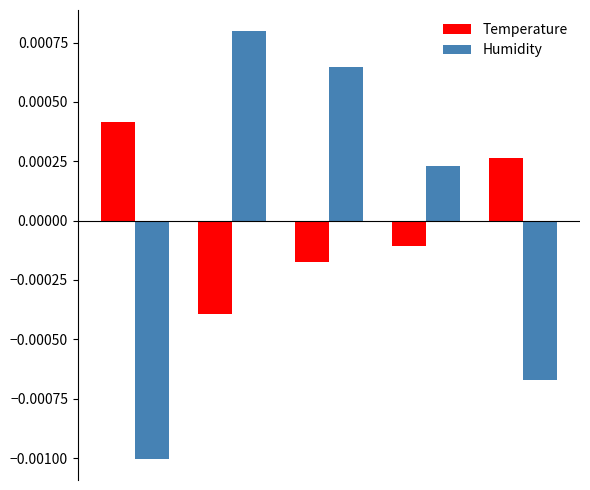

How many Humidity values are between 0 and 1?

3